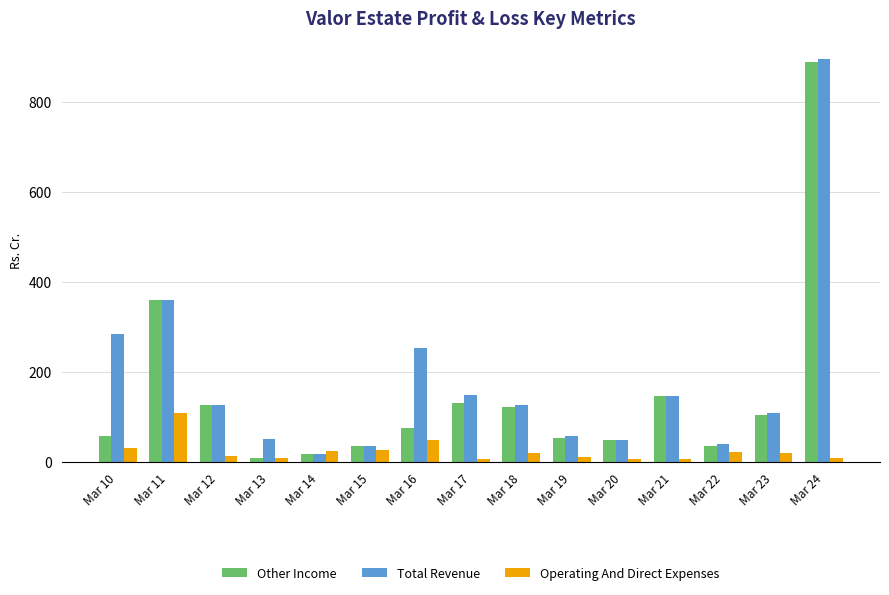

How many groups of bars are there?

15